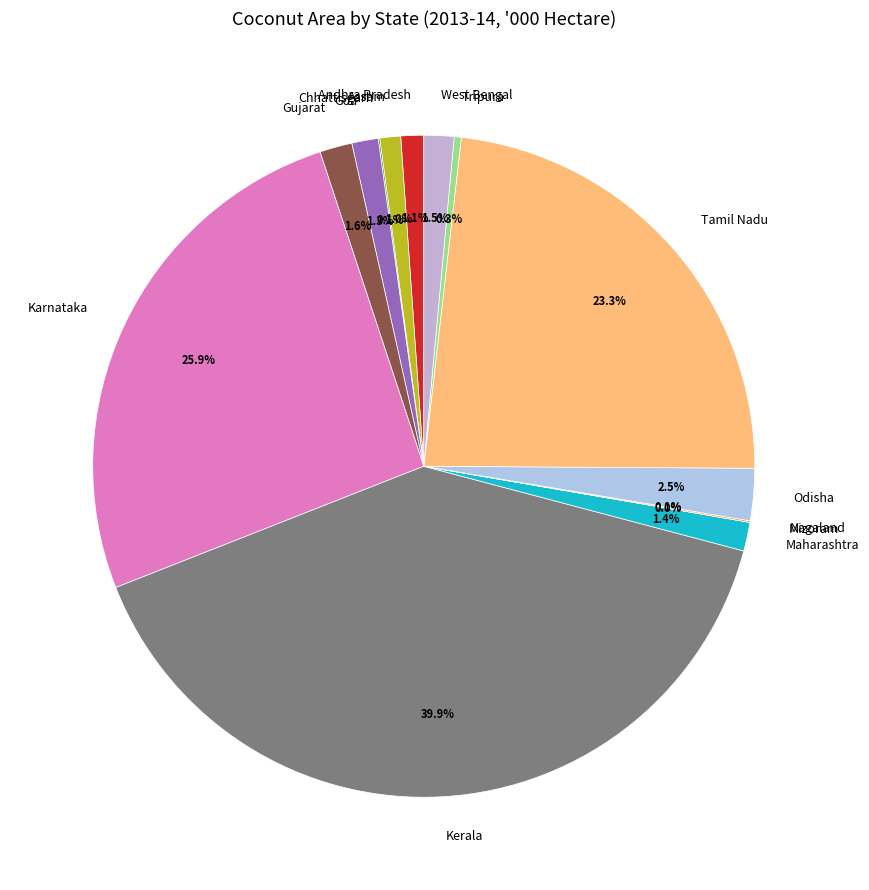

What percentage is NOT represented by Karnataka?

74.1%